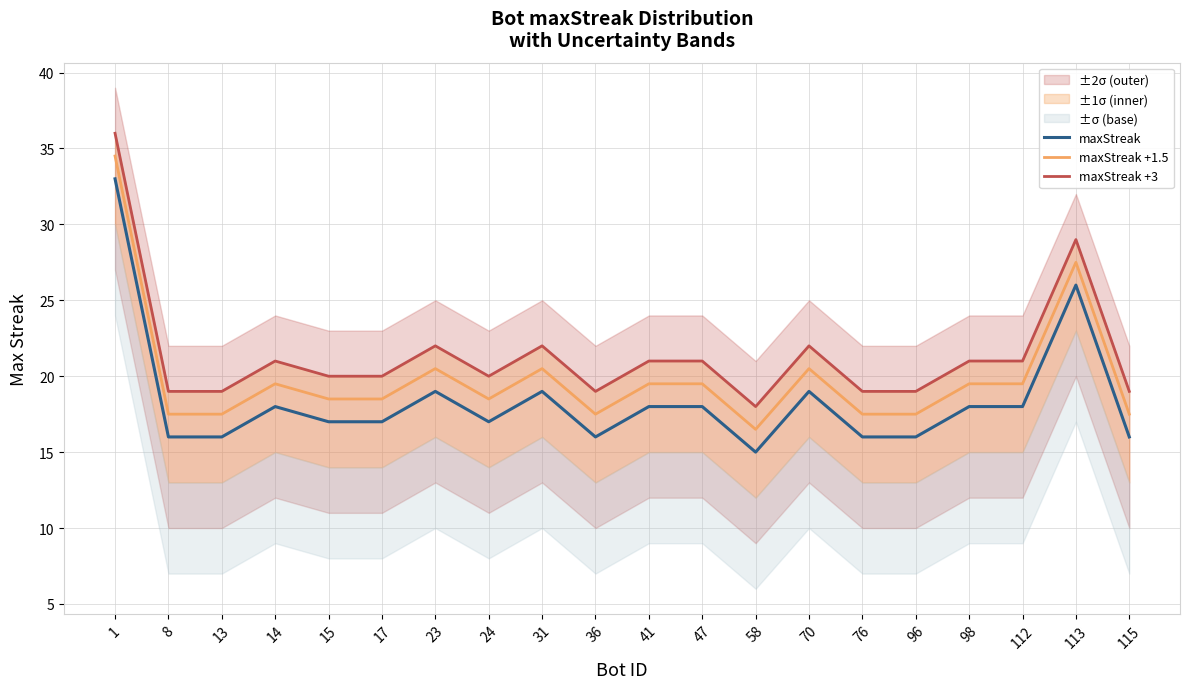

Which series has the largest total across all categories?

maxStreak +3